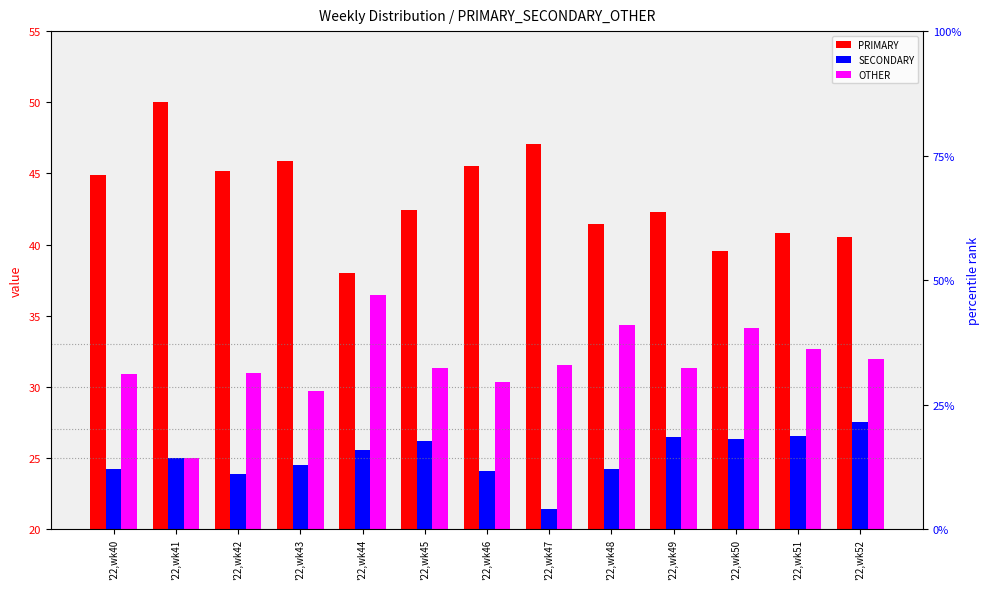

Reading left to right, extract all data points from this chart.

PRIMARY: '22,wk40=44.9	'22,wk41=50.0	'22,wk42=45.2	'22,wk43=45.8	'22,wk44=38.0	'22,wk45=42.5	'22,wk46=45.5	'22,wk47=47.1	'22,wk48=41.4	'22,wk49=42.2	'22,wk50=39.5	'22,wk51=40.8	'22,wk52=40.5
SECONDARY: '22,wk40=24.2	'22,wk41=25.0	'22,wk42=23.9	'22,wk43=24.5	'22,wk44=25.6	'22,wk45=26.2	'22,wk46=24.1	'22,wk47=21.4	'22,wk48=24.2	'22,wk49=26.4	'22,wk50=26.4	'22,wk51=26.5	'22,wk52=27.5
OTHER: '22,wk40=30.9	'22,wk41=25.0	'22,wk42=31.0	'22,wk43=29.7	'22,wk44=36.4	'22,wk45=31.4	'22,wk46=30.4	'22,wk47=31.5	'22,wk48=34.3	'22,wk49=31.3	'22,wk50=34.1	'22,wk51=32.7	'22,wk52=31.9